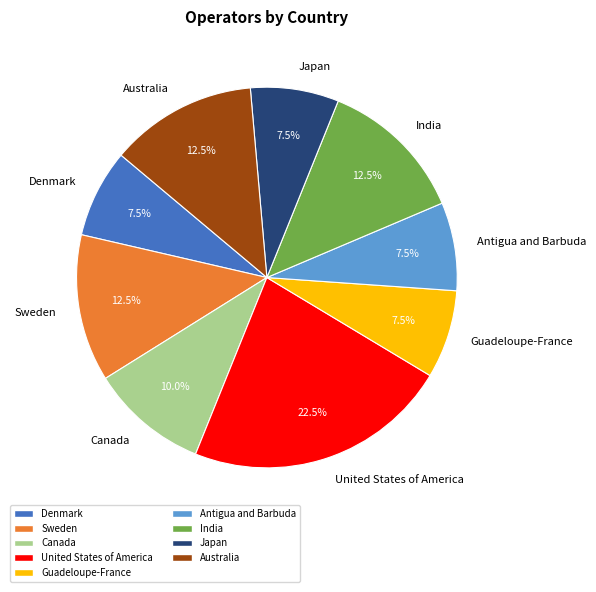

True or false: Canada accounts for 16% of the total.

False